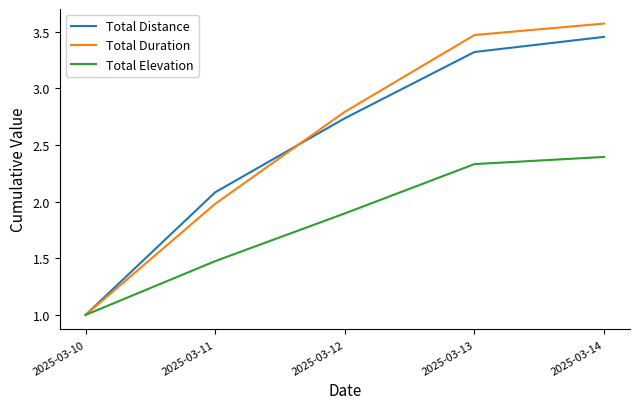

Is it true that Total Duration equals 1.7 at 2025-03-10?

False